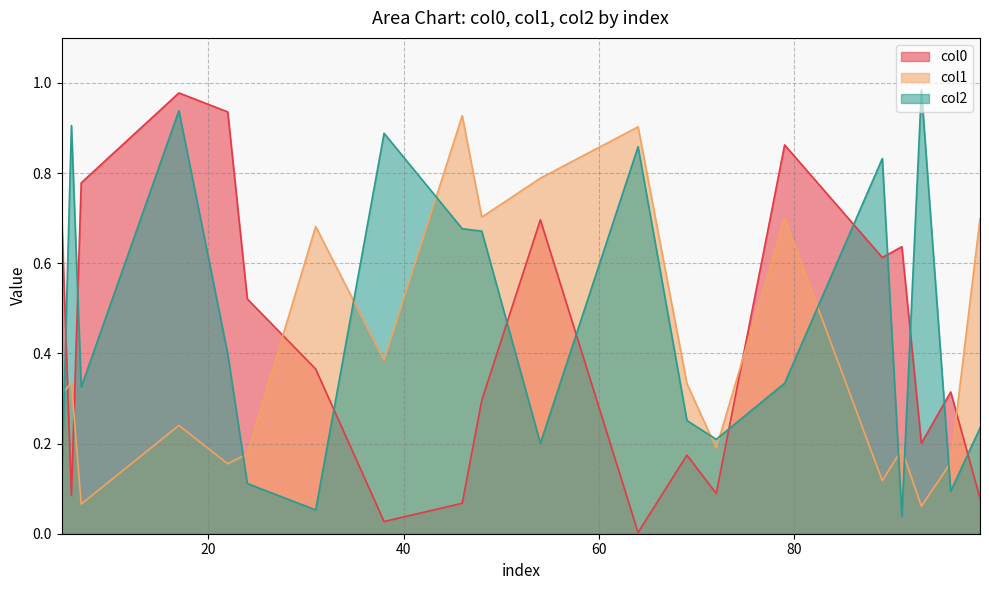

After their last crossing, which series has the higher values: col0 or col2?

col2